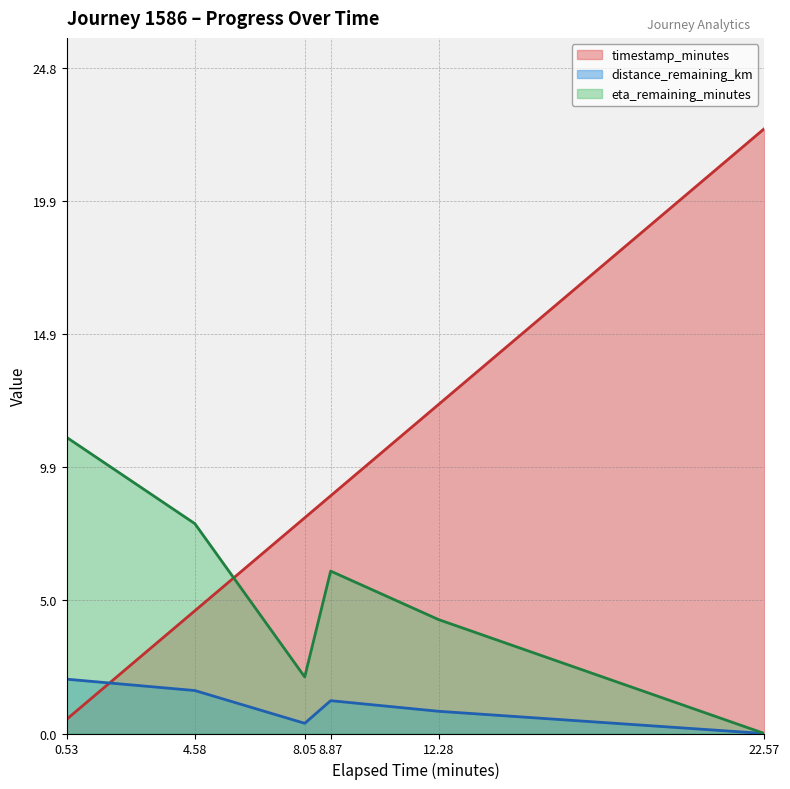

What are all the series names shown in the legend?

timestamp_minutes, distance_remaining_km, eta_remaining_minutes